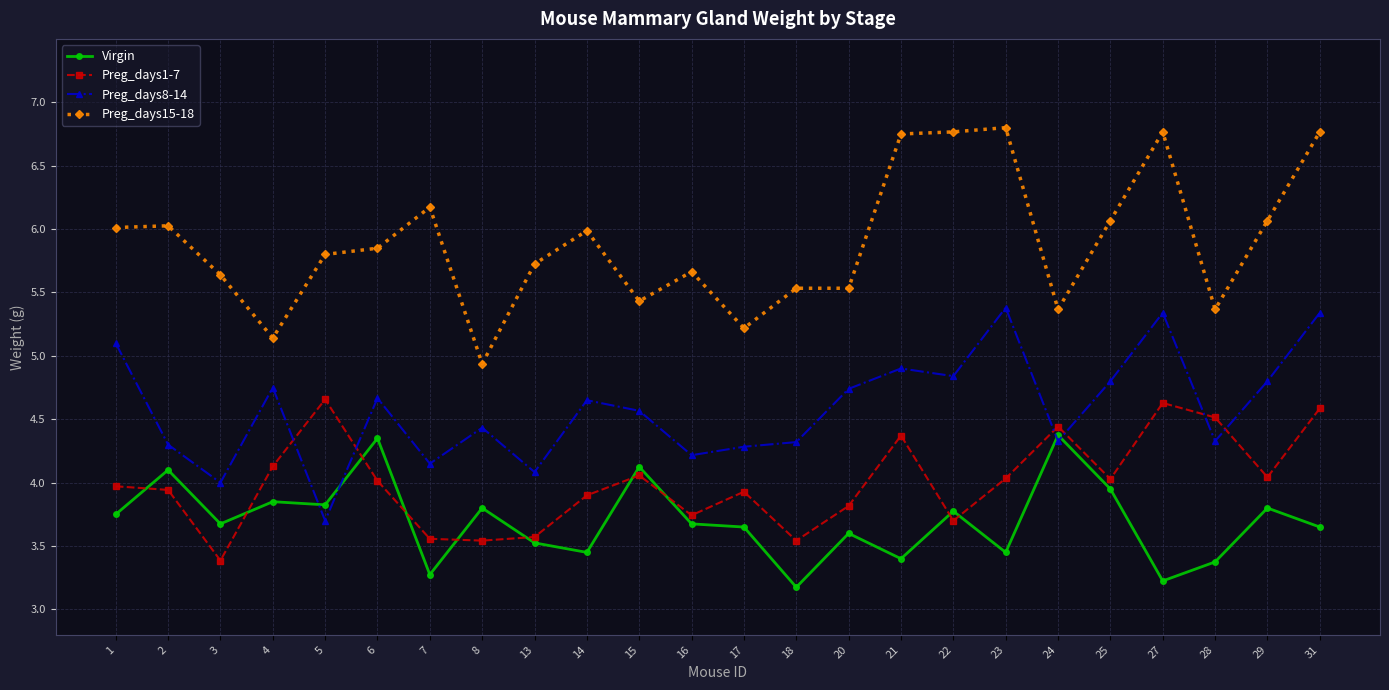

What is the difference between the maximum and minimum values in the Virgin series?

1.2